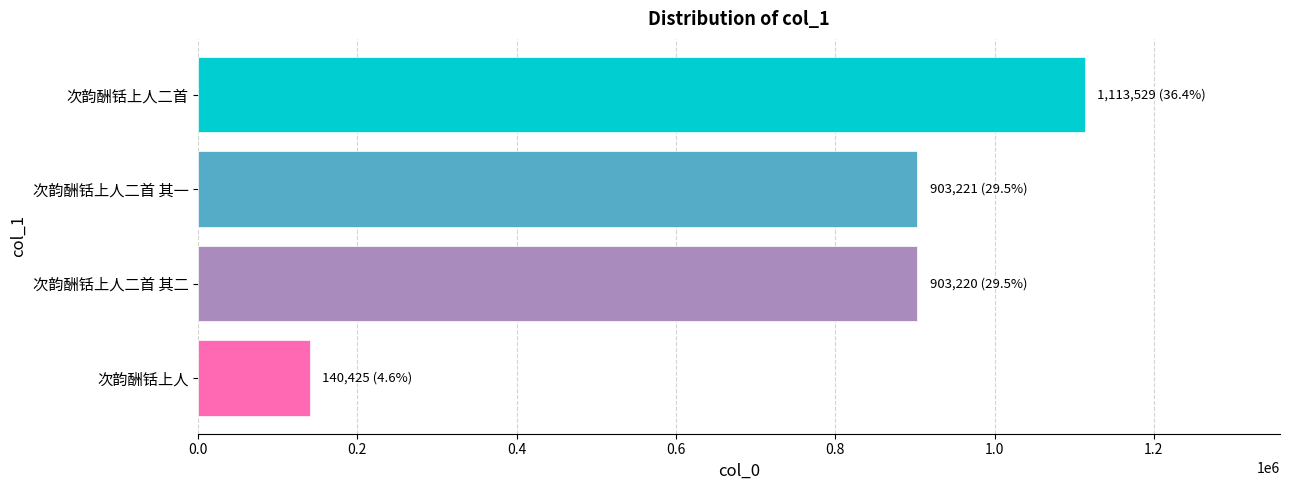

What is the maximum value shown in the chart?

1113529